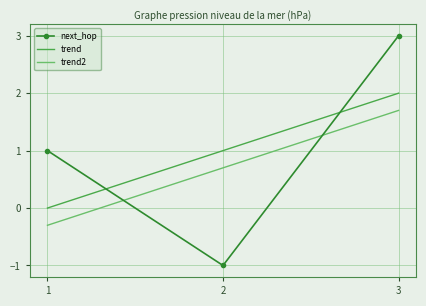

Is it true that next_hop equals 1.6 at 1?

False